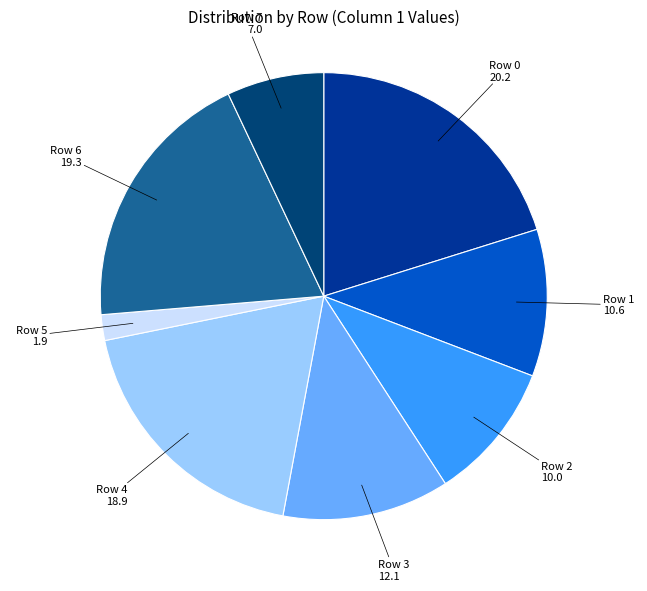

Is Row 5 the majority of the pie?

No